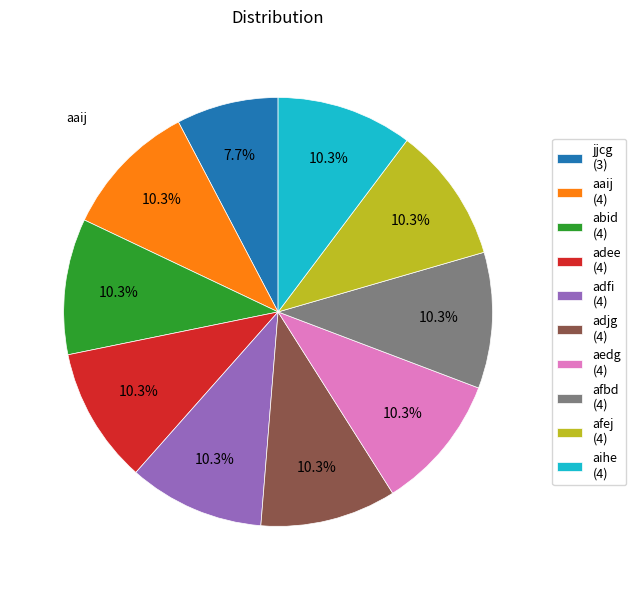

What percentage is the afbd slice, to the nearest percent?

10%